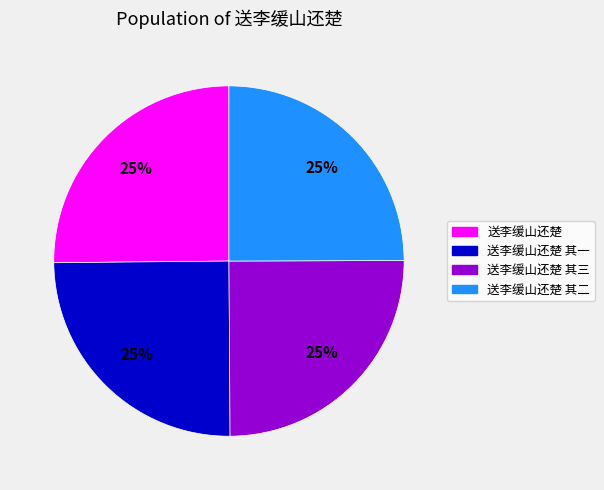

The 送李缓山还楚 其三 slice represents 31% of the pie. True or false?

False